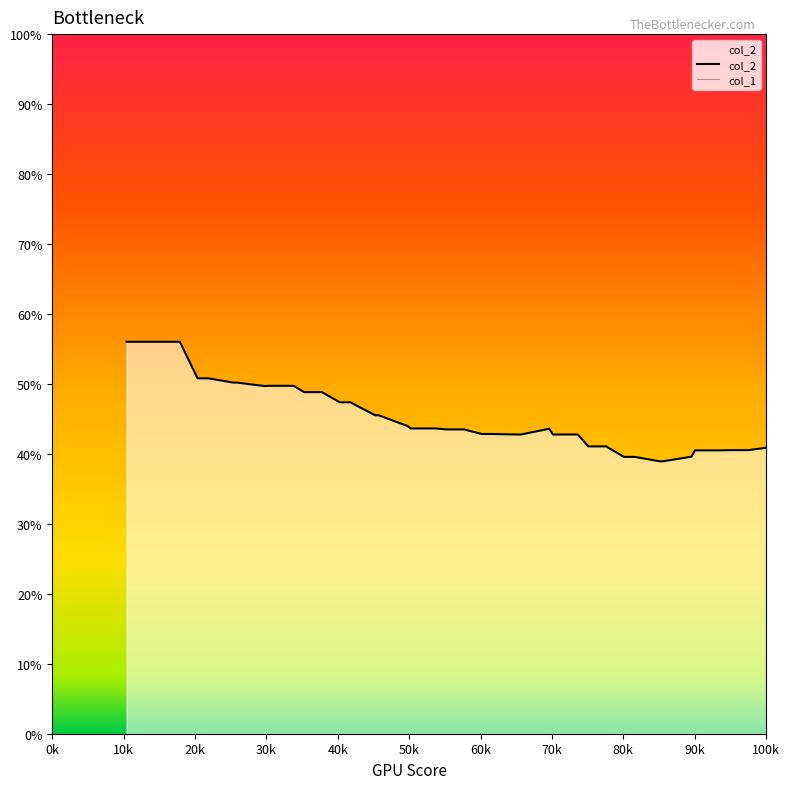

List the series in order of their overall mean, highest first.

col_2, col_1